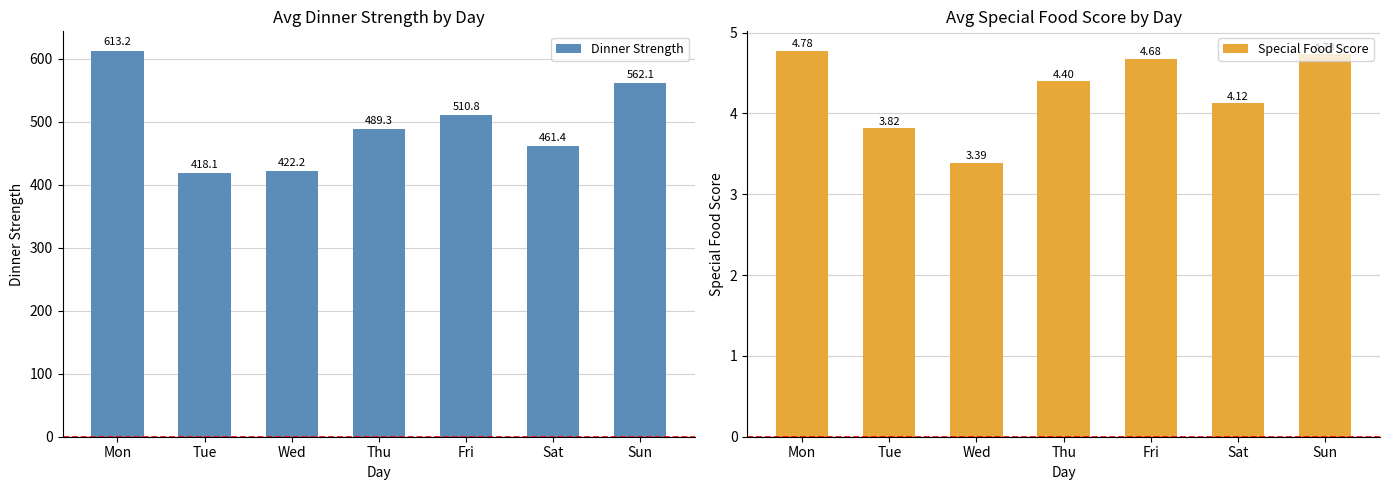

What is the highest value of the Dinner Strength series?

613.2